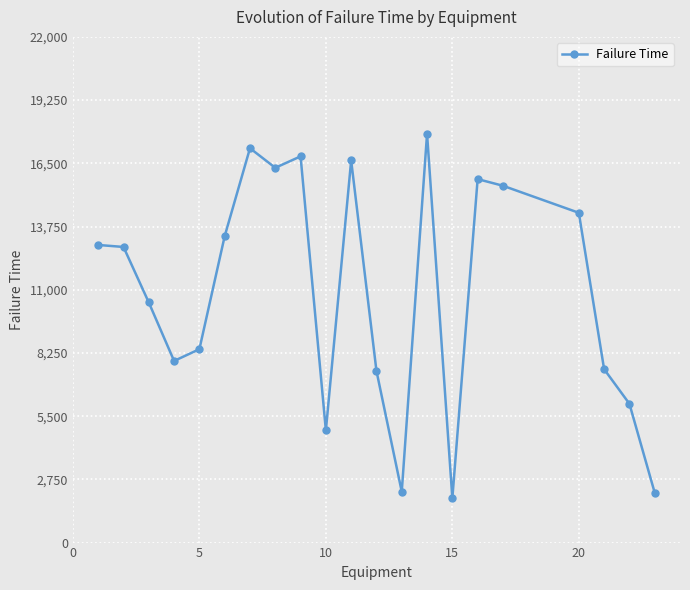

What is the value of the 16th point from the left?

15813.0